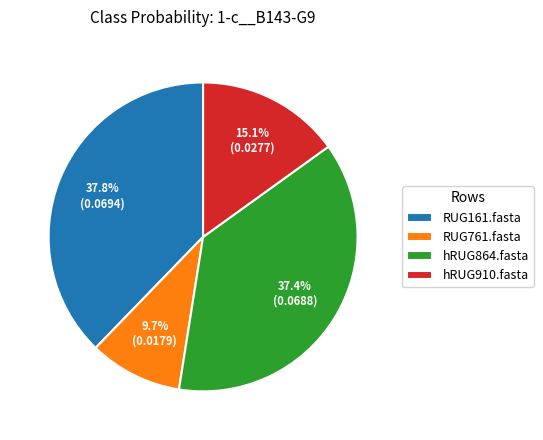

What is the smallest slice in the pie chart?

RUG761.fasta